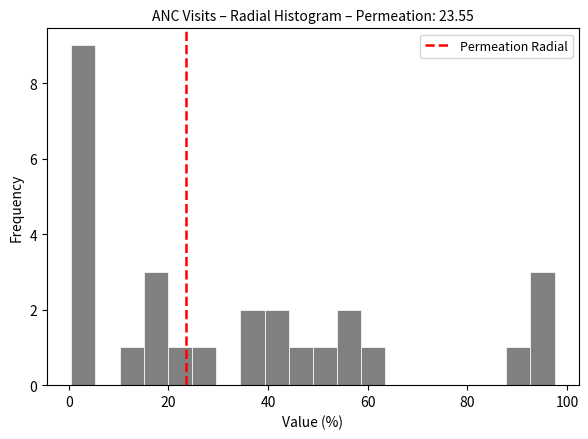

Around what value on the x-axis is the tallest bar? Give the approximate position of its centre, as read against the axis.

2